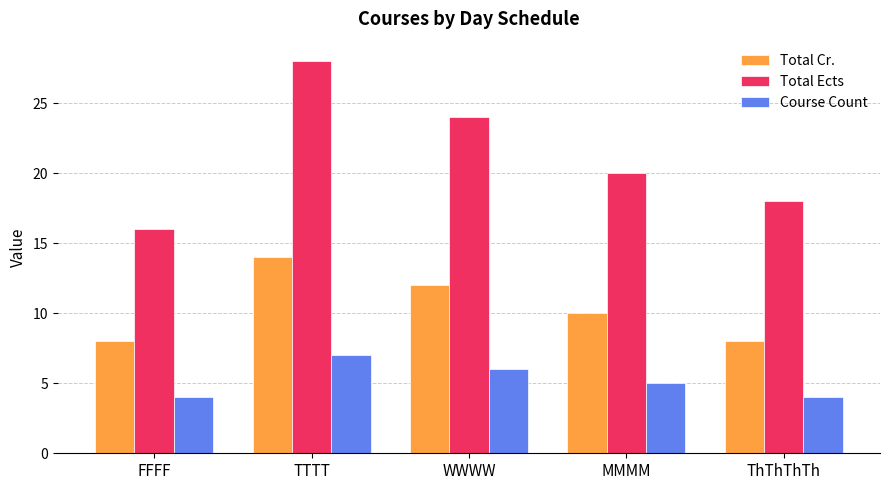

What is the difference between the highest and lowest values at MMMM?

15